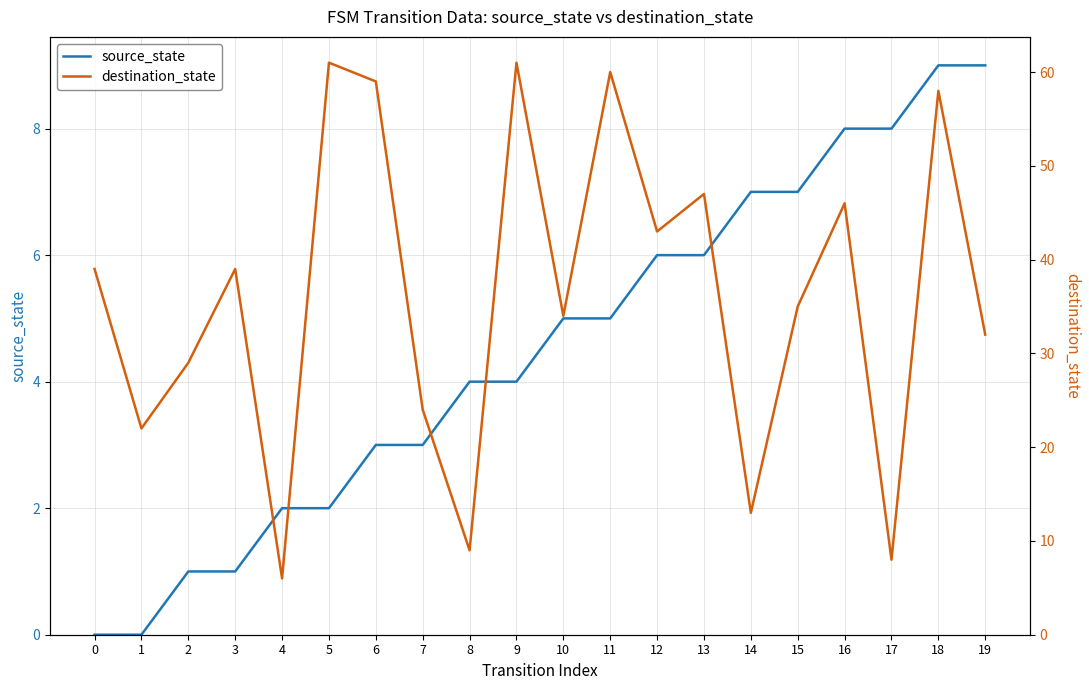

Between 9 and 12, which is larger?

12